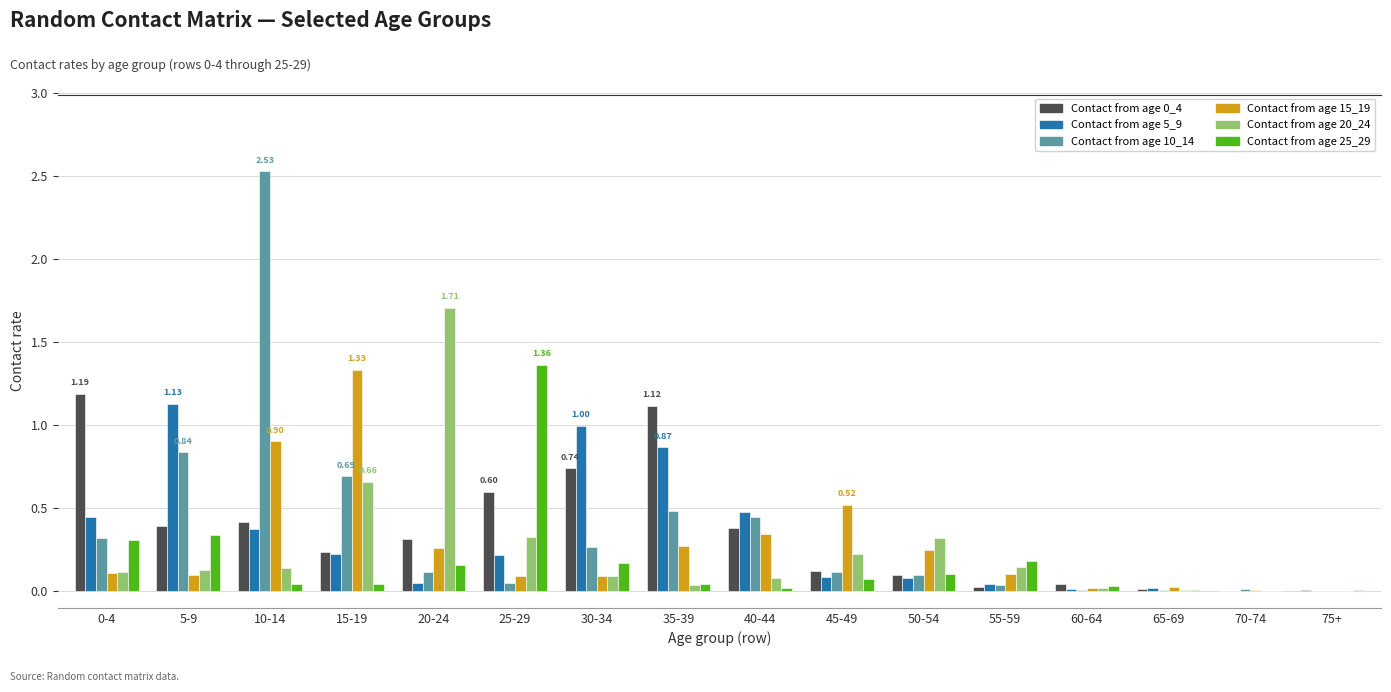

What is the total value across all series at 20-24?

2.6